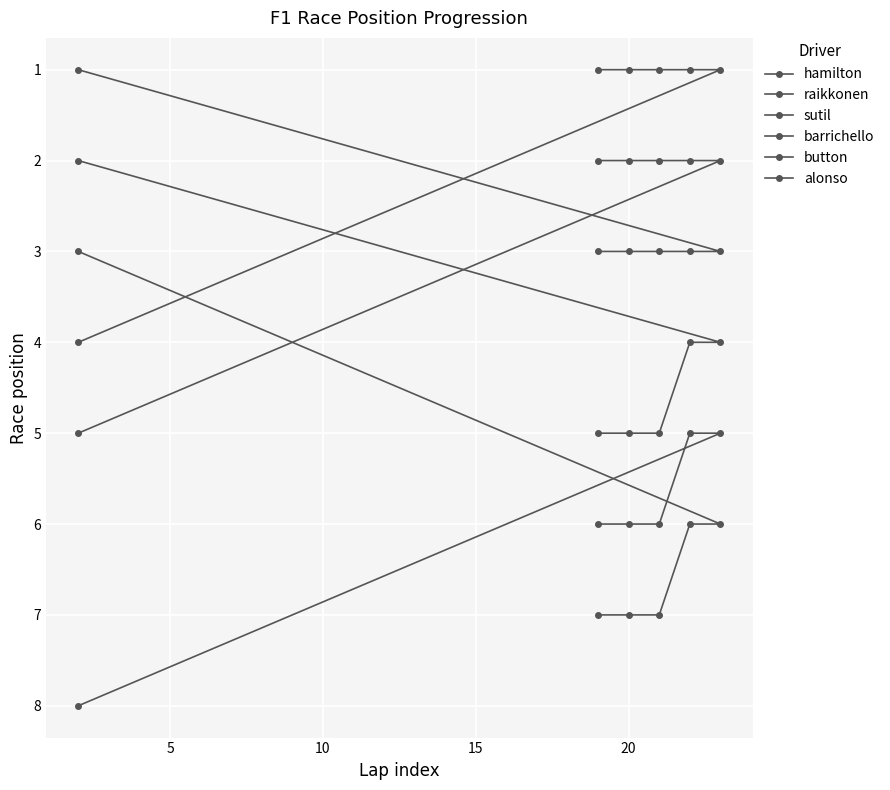

Count the number of data series in this chart.

6